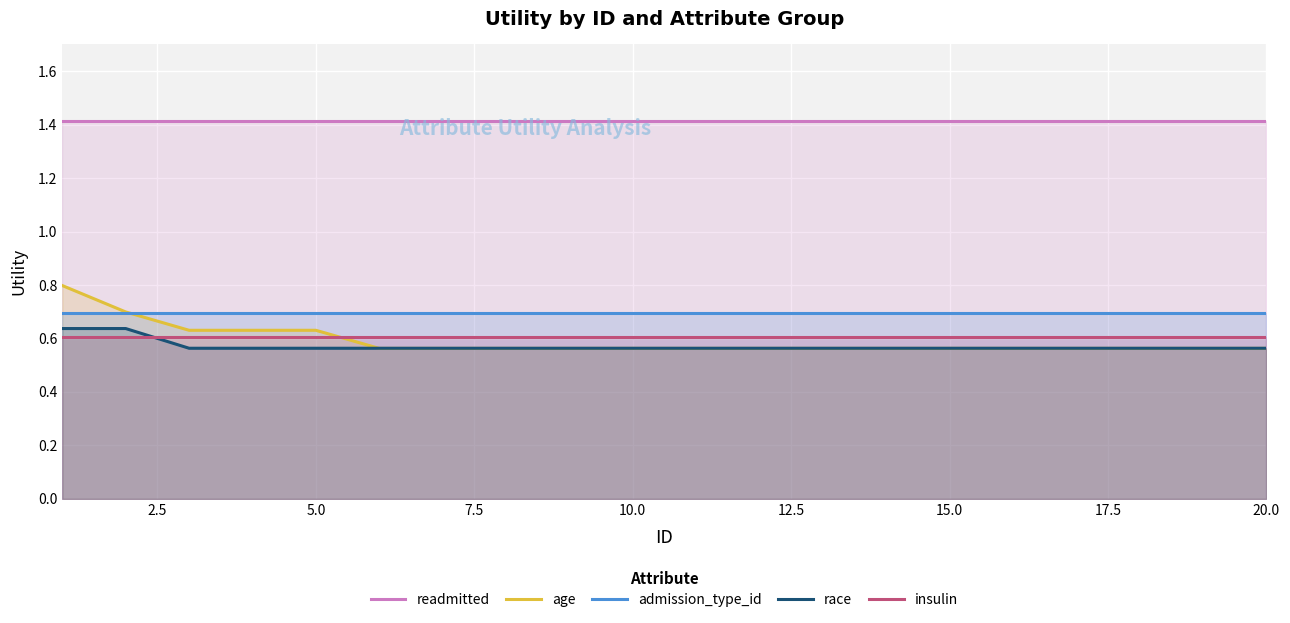

Which series has the largest total across all categories?

readmitted